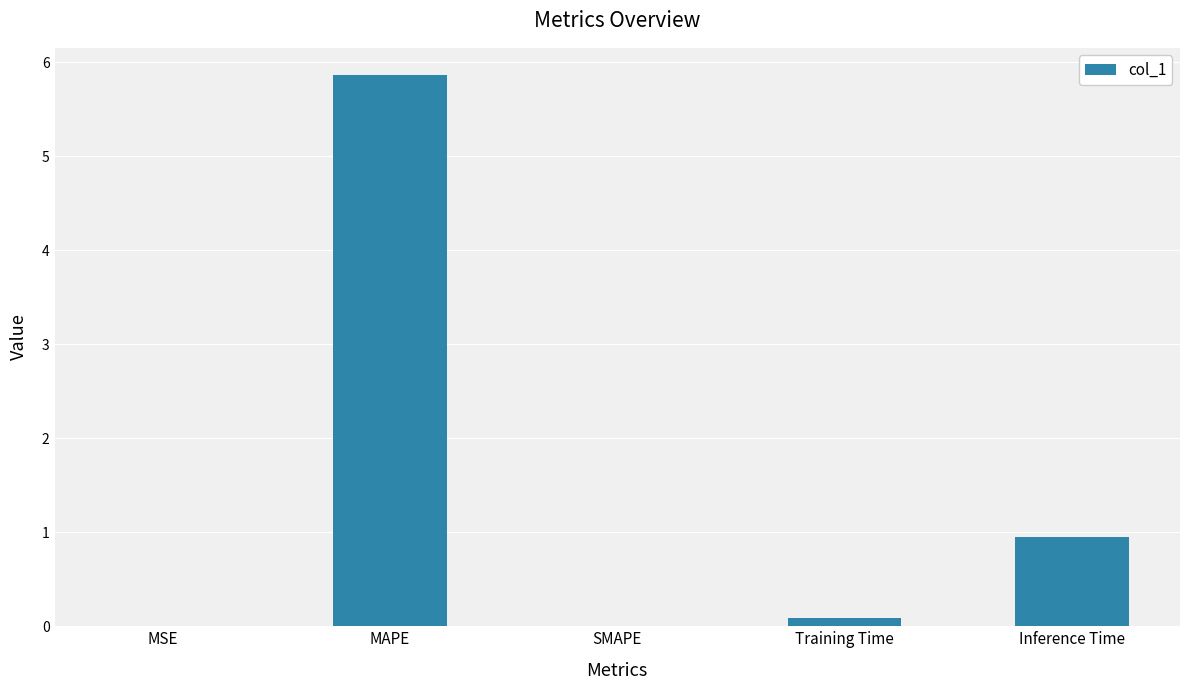

Which has a higher value, SMAPE or MAPE?

MAPE